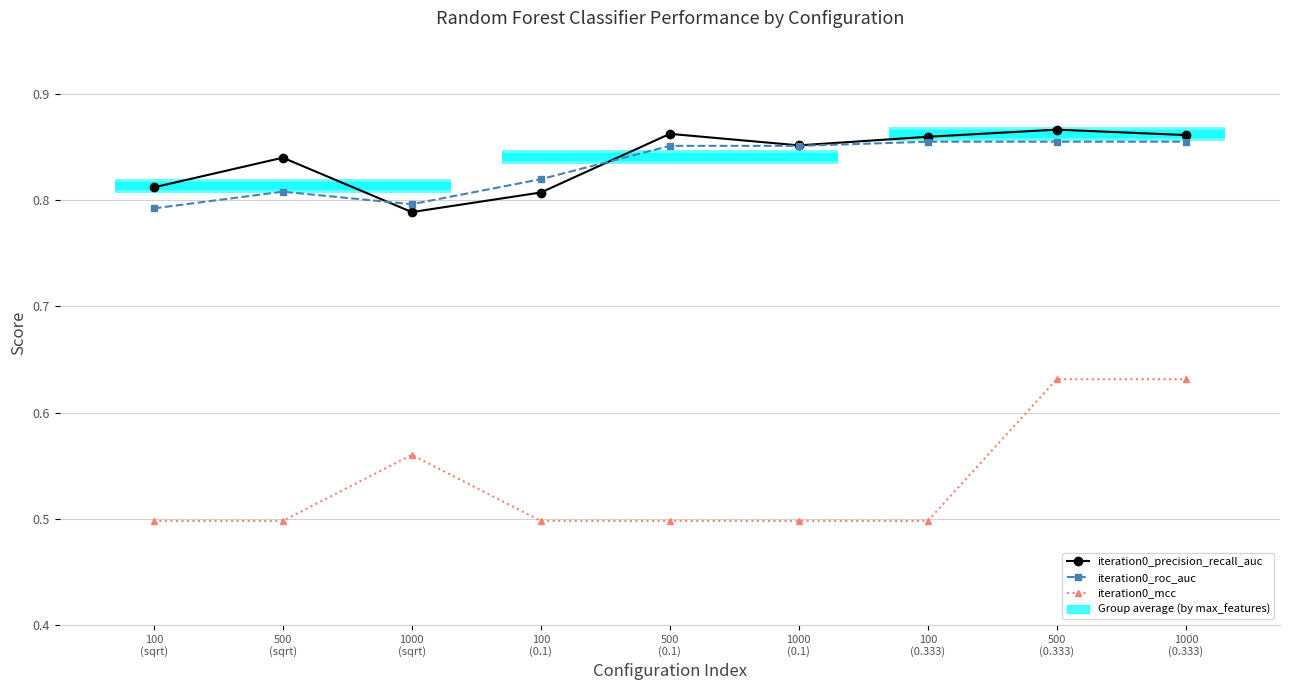

What is the difference between the maximum and minimum values in the iteration0_roc_auc series?

0.1